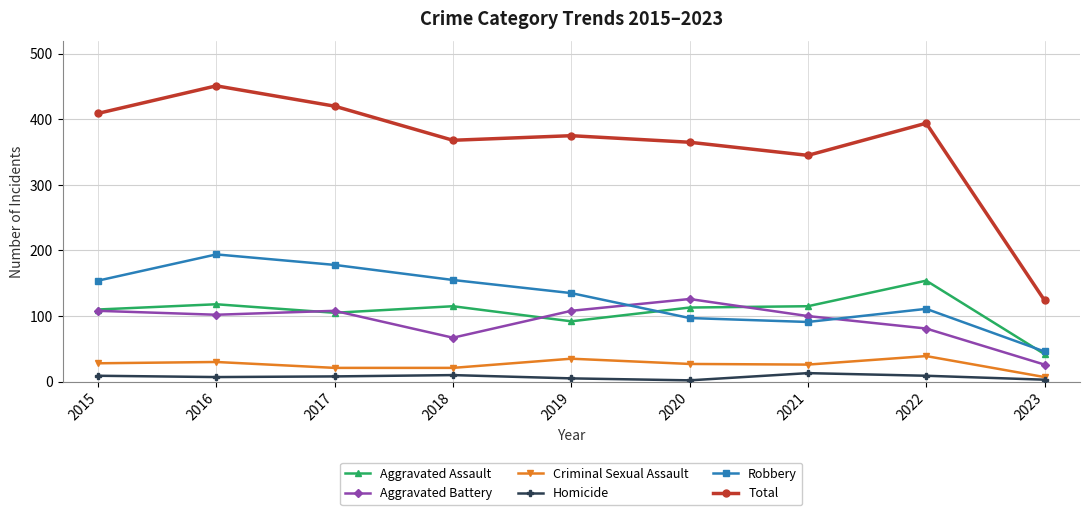

At how many categories does at least one series exceed 41?

9